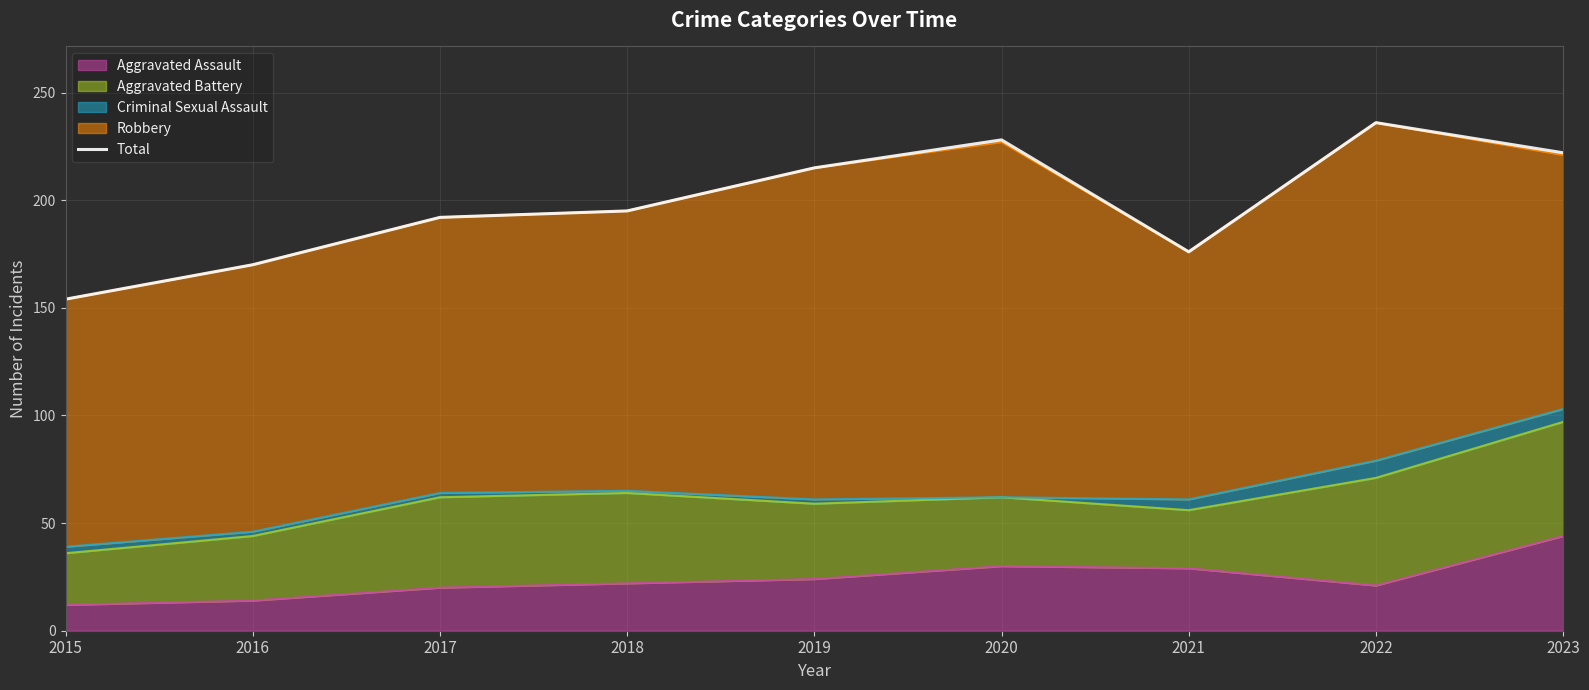

What is the approximate value at 2023, to the nearest 5?

220